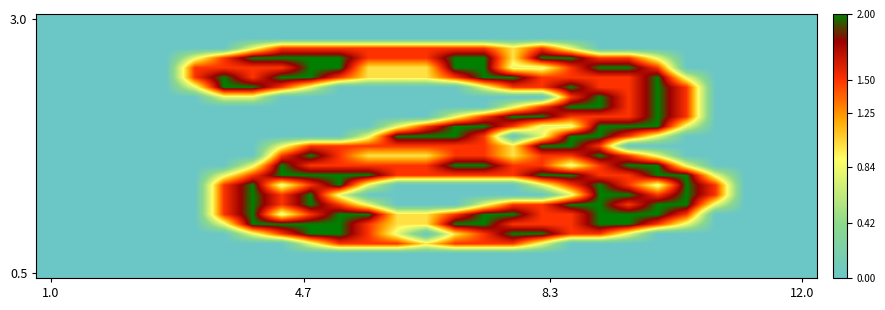

How many distinct data groups are displayed?

27